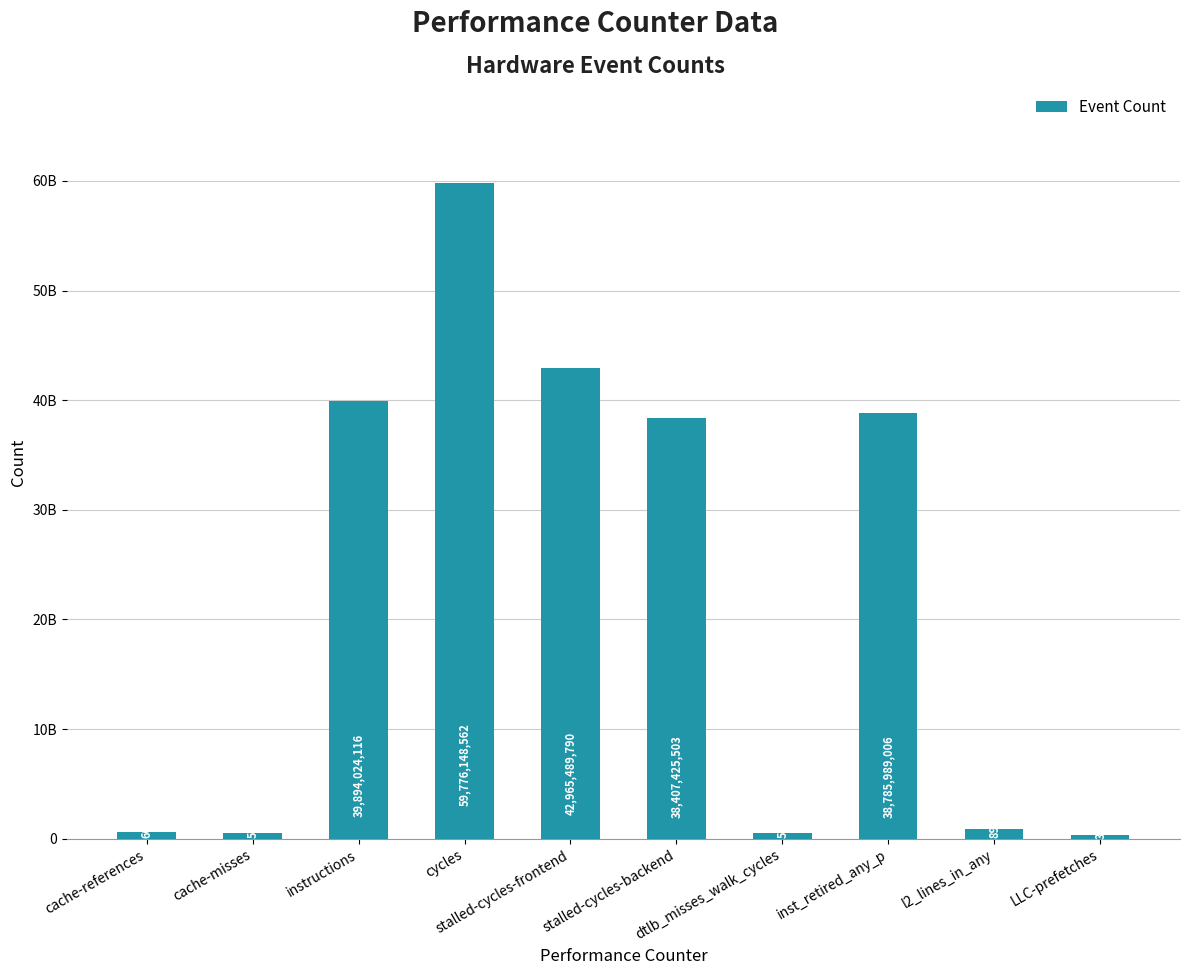

Does the chart contain any negative values?

No